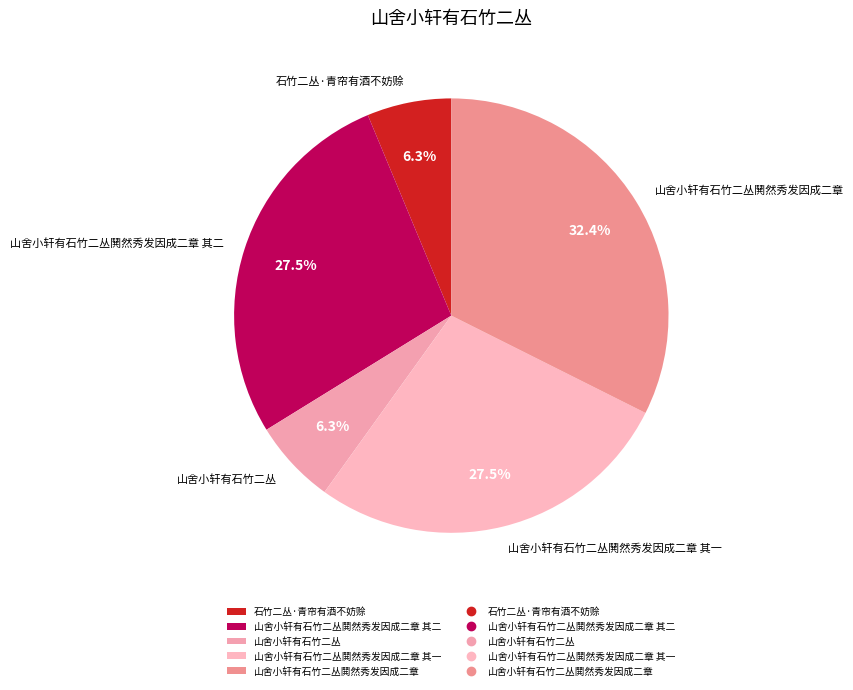

Which has a higher value, 山舍小轩有石竹二丛 or 山舍小轩有石竹二丛鬨然秀发因成二章 其二?

山舍小轩有石竹二丛鬨然秀发因成二章 其二